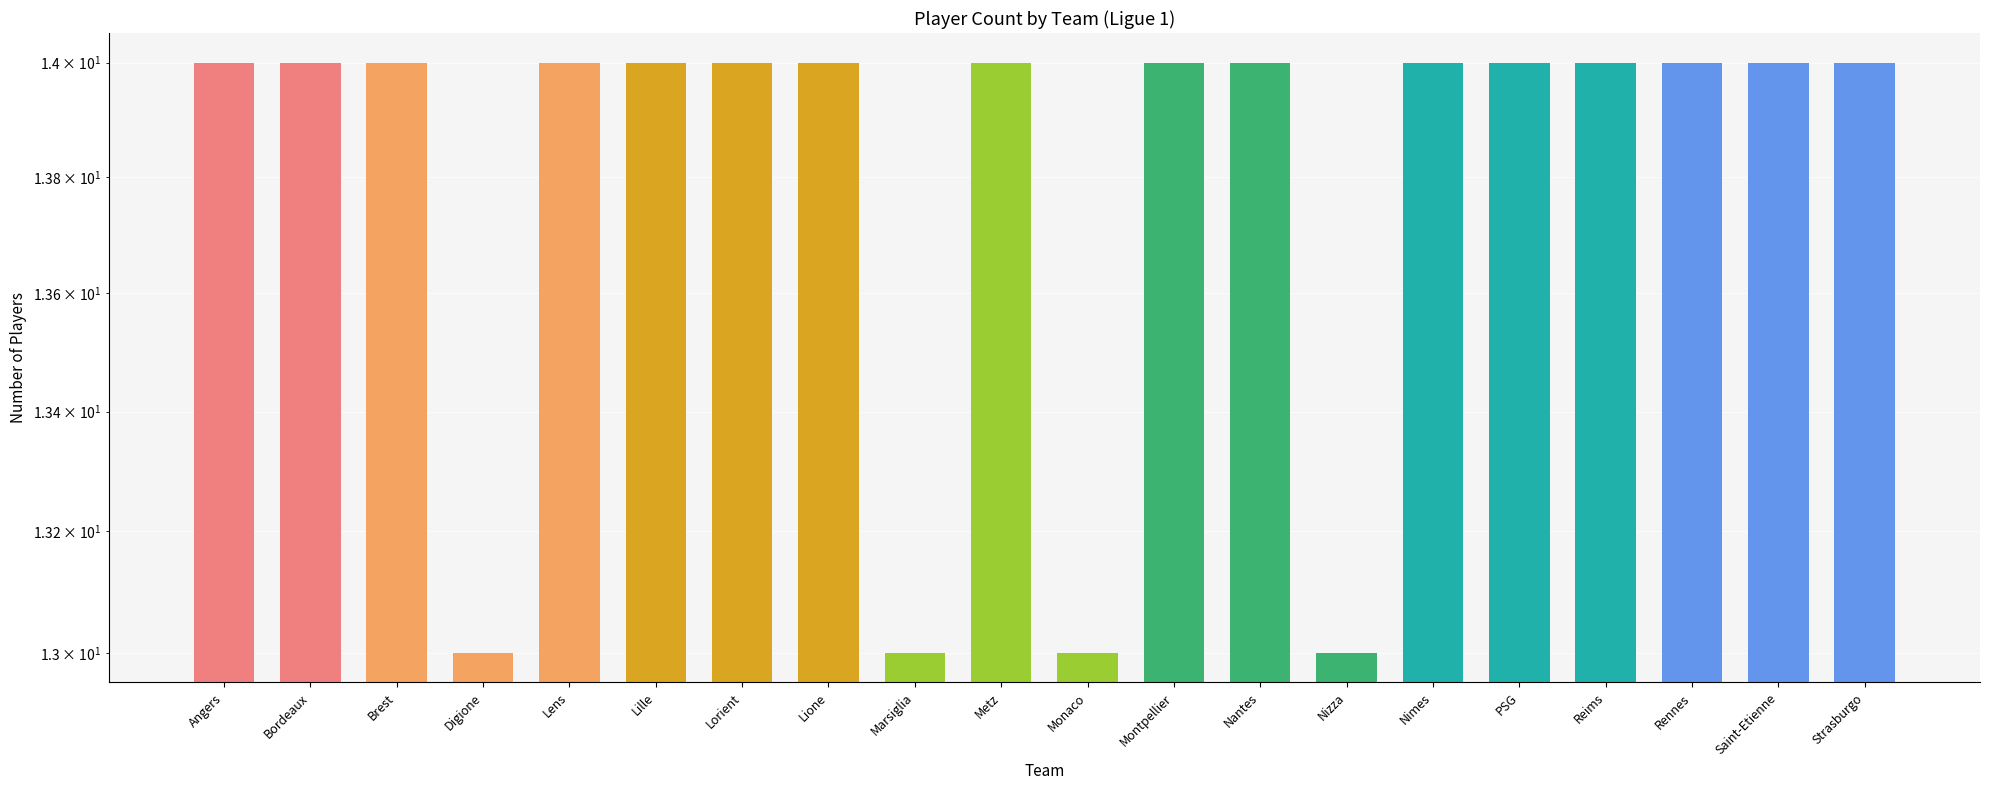

How many series are shown in this chart?

1